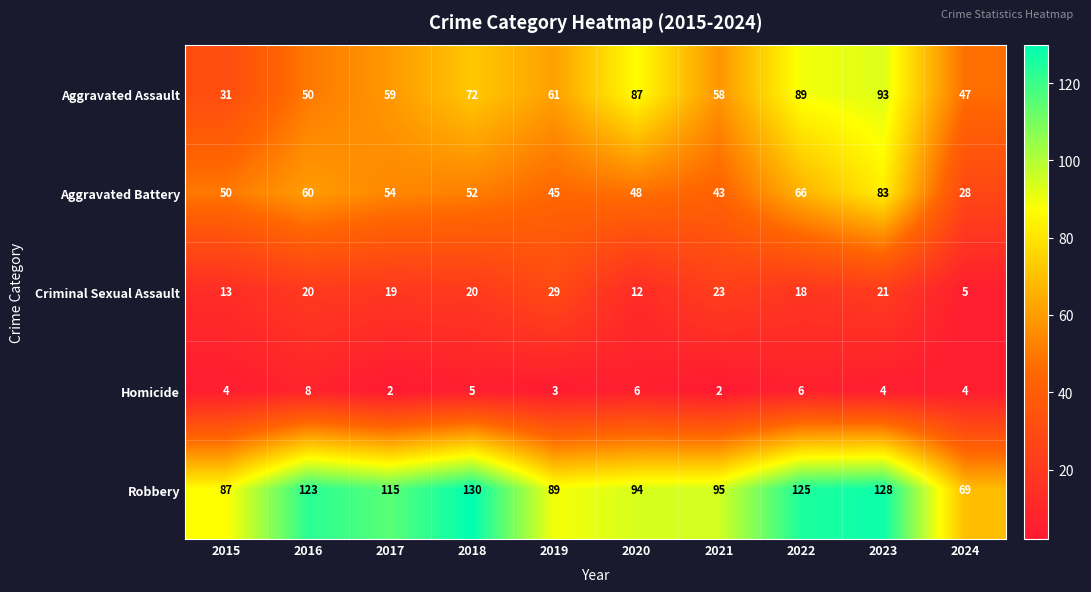

Where is Aggravated Assault nearest to the value 62?

2019